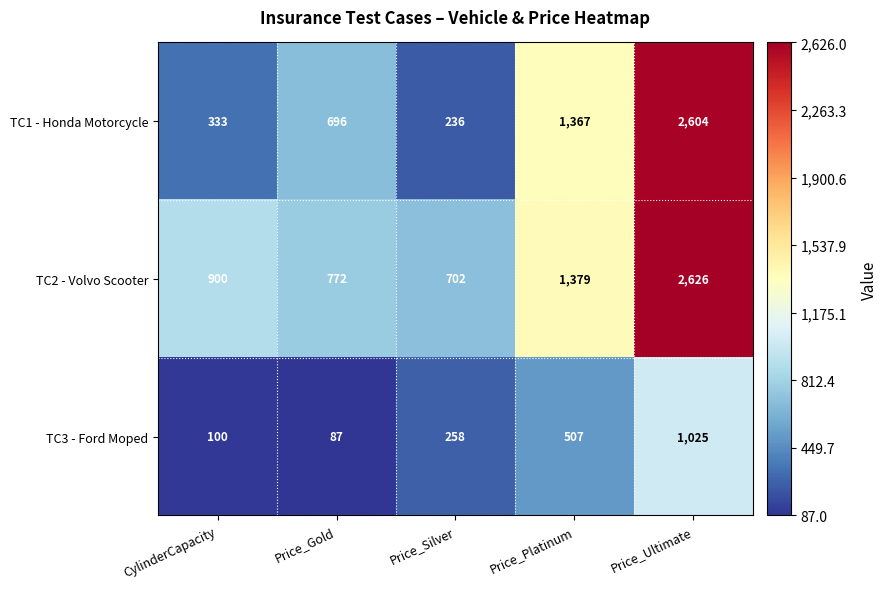

Reading left to right, list all the values displayed in this chart.

TC1 - Honda Motorcycle: CylinderCapacity=333	Price_Gold=696	Price_Silver=236	Price_Platinum=1367	Price_Ultimate=2604
TC2 - Volvo Scooter: CylinderCapacity=900	Price_Gold=772	Price_Silver=702	Price_Platinum=1379	Price_Ultimate=2626
TC3 - Ford Moped: CylinderCapacity=100	Price_Gold=87	Price_Silver=258	Price_Platinum=507	Price_Ultimate=1025